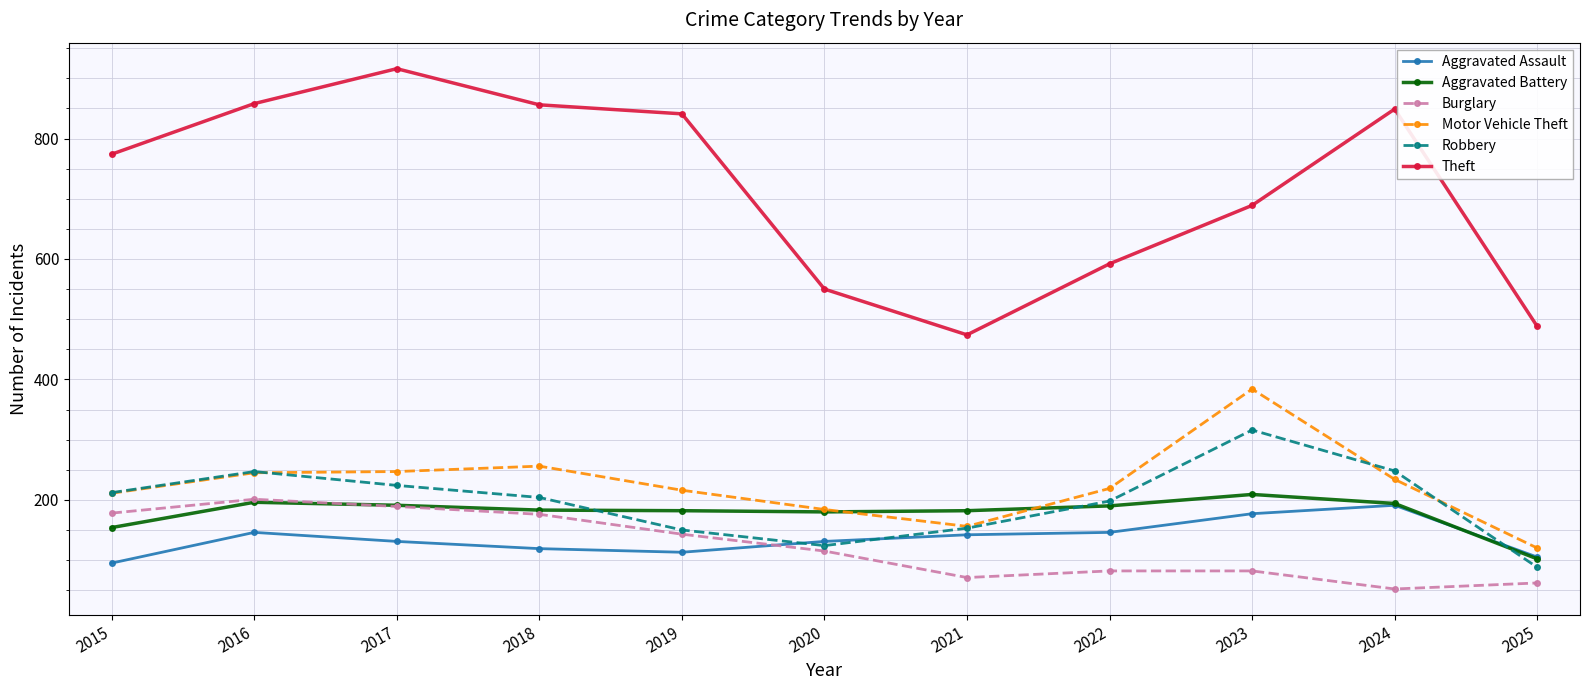

What is the difference between the maximum and minimum values in the Motor Vehicle Theft series?

264